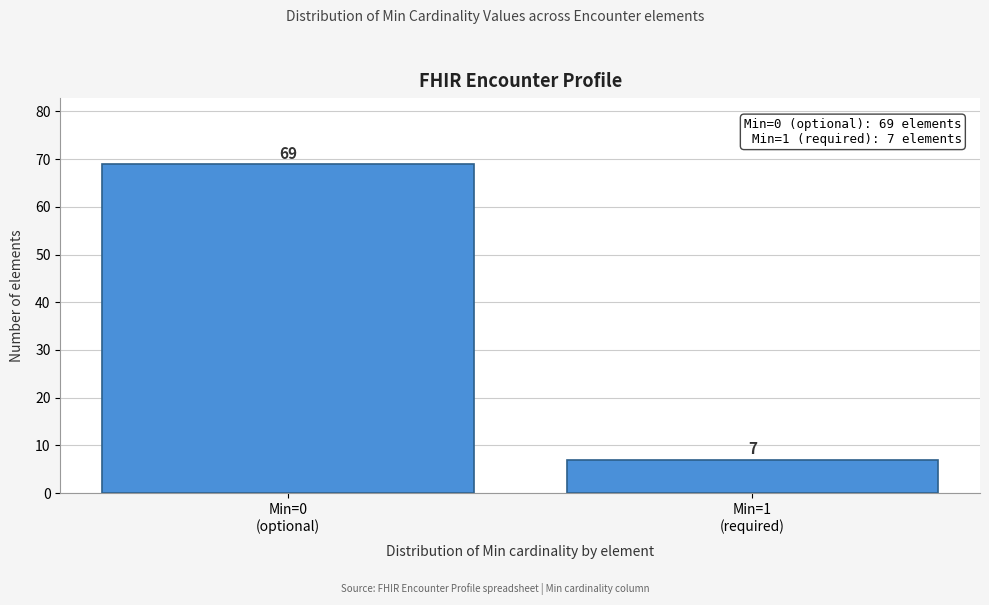

Reading left to right, what are all the values shown in this chart?

69	7